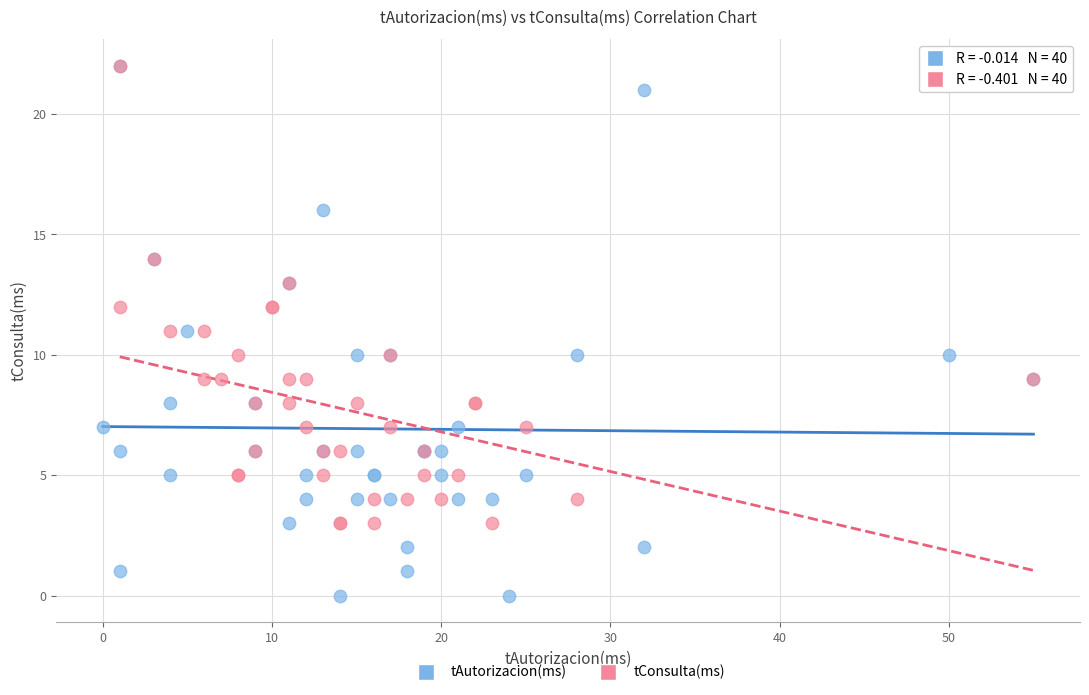

Which series has the widest spread of Y values?

tAutorizacion(ms)